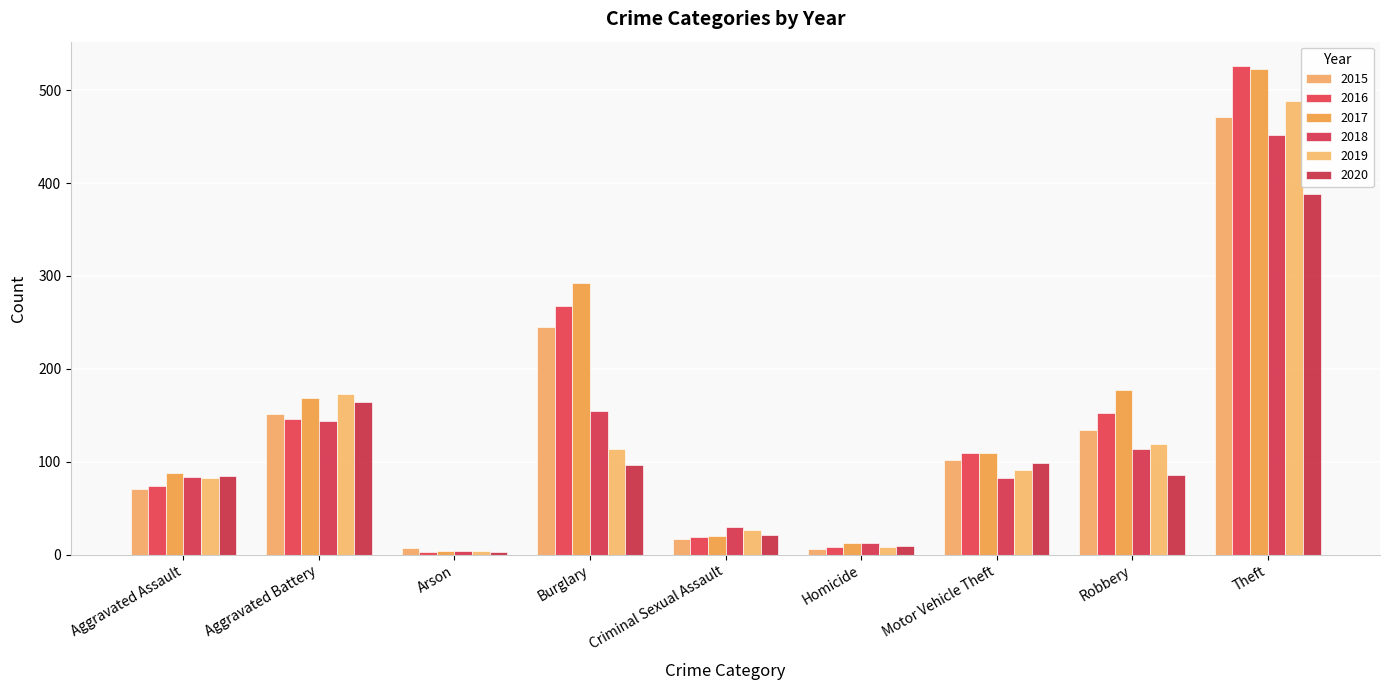

Which category has the lowest value in the 2020 series?

Arson